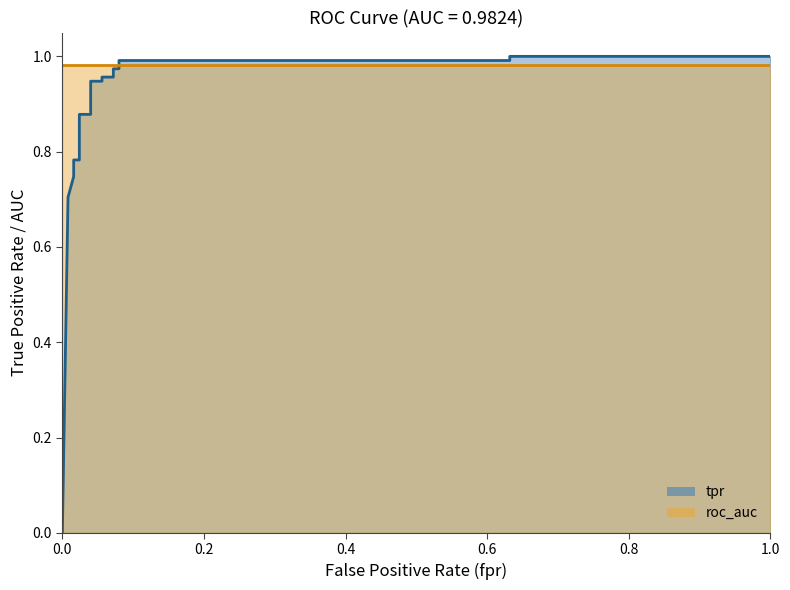

Which series has the widest spread of values?

tpr